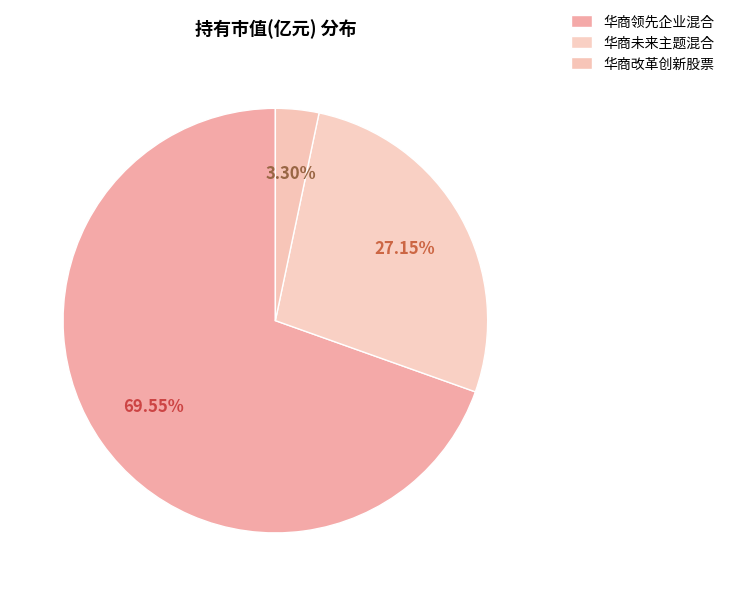

How many segments does this pie chart have?

3